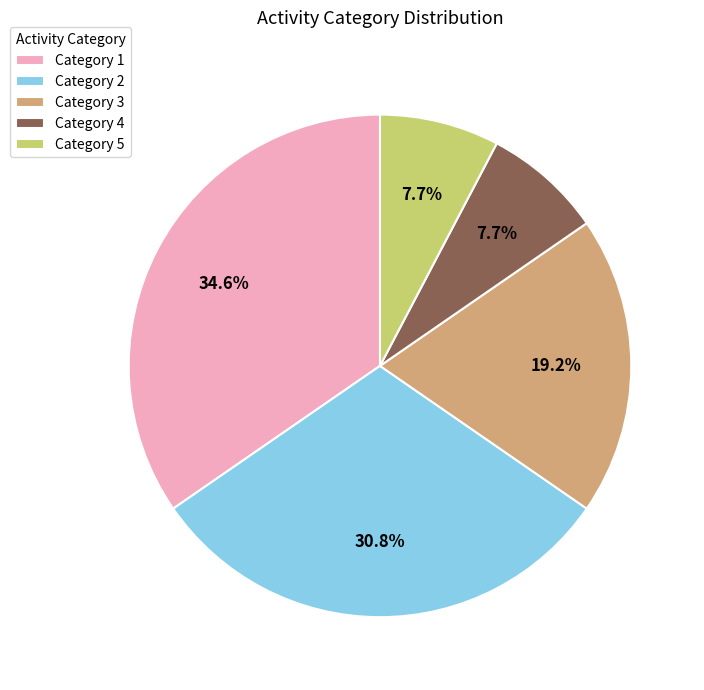

What portion of the pie excludes Category 3?

80.8%